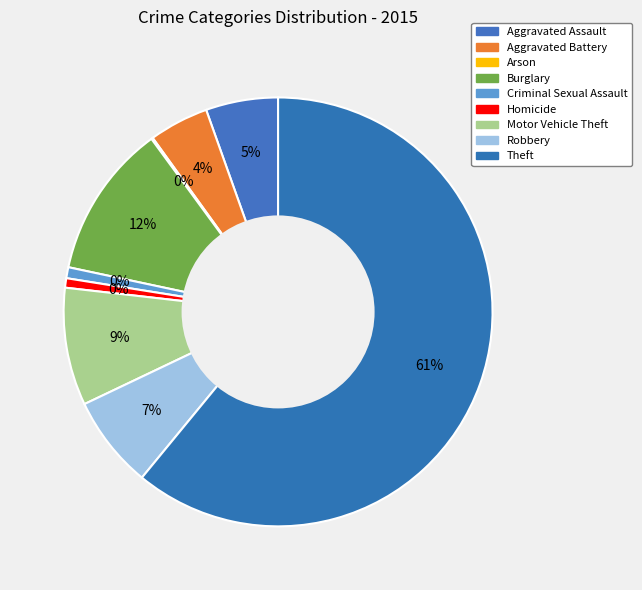

Rank the categories by value from lowest to highest.

Arson, Homicide, Criminal Sexual Assault, Aggravated Battery, Aggravated Assault, Robbery, Motor Vehicle Theft, Burglary, Theft